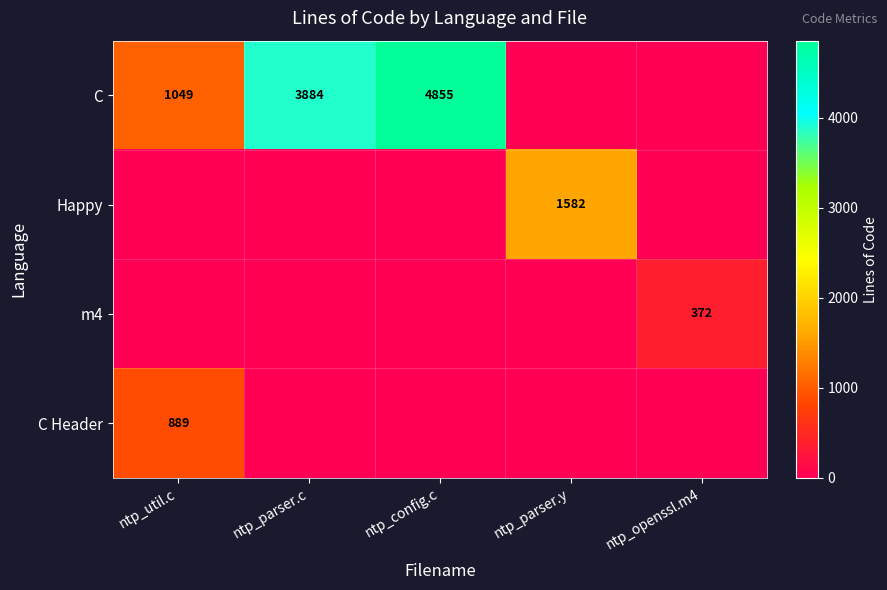

What is the average value of the Happy series?

316